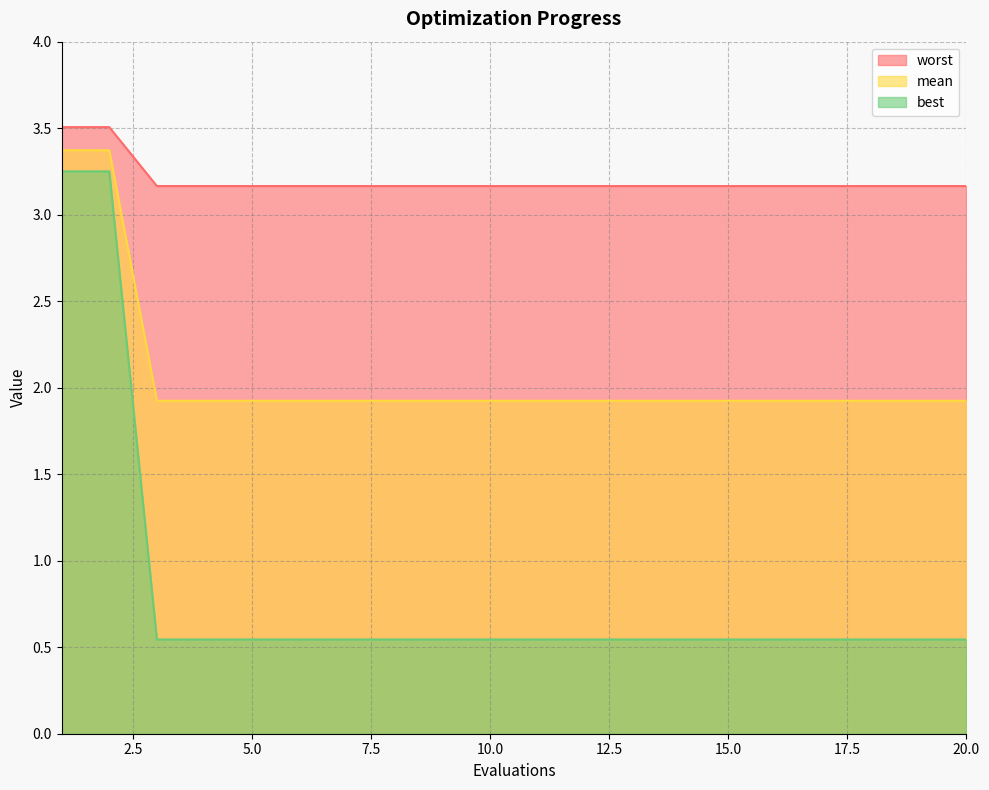

Is the value of best at 4 greater than the value of mean at 8?

No